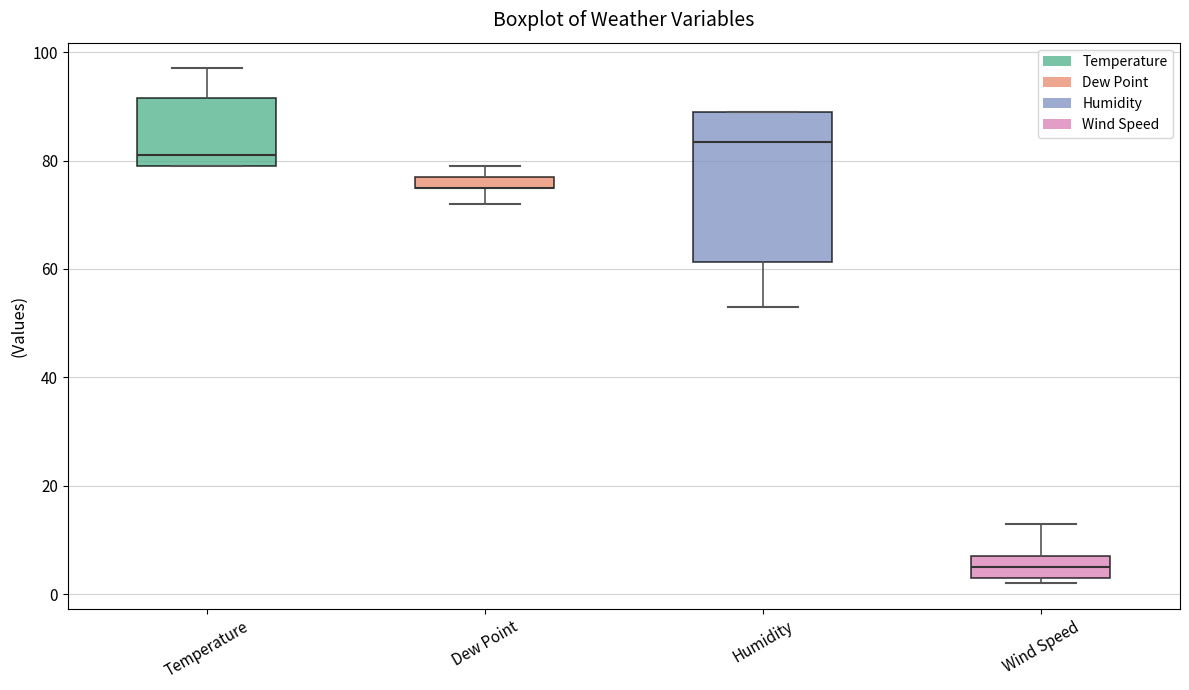

Which box is the tallest, from its lower edge to its upper edge?

Humidity